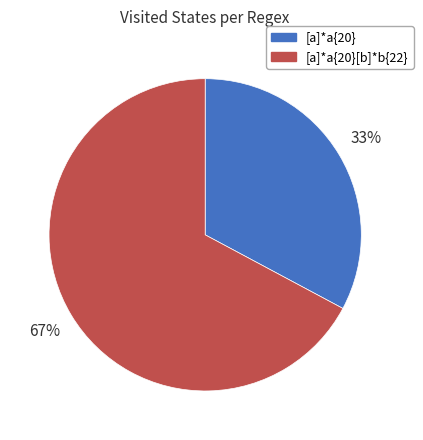

Does any single category account for the majority?

Yes